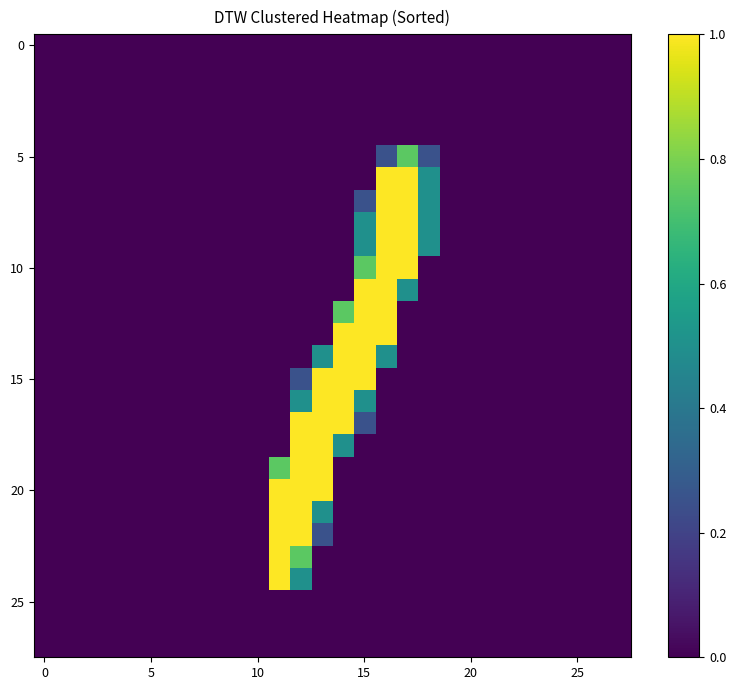

How many data points does each series have?

28